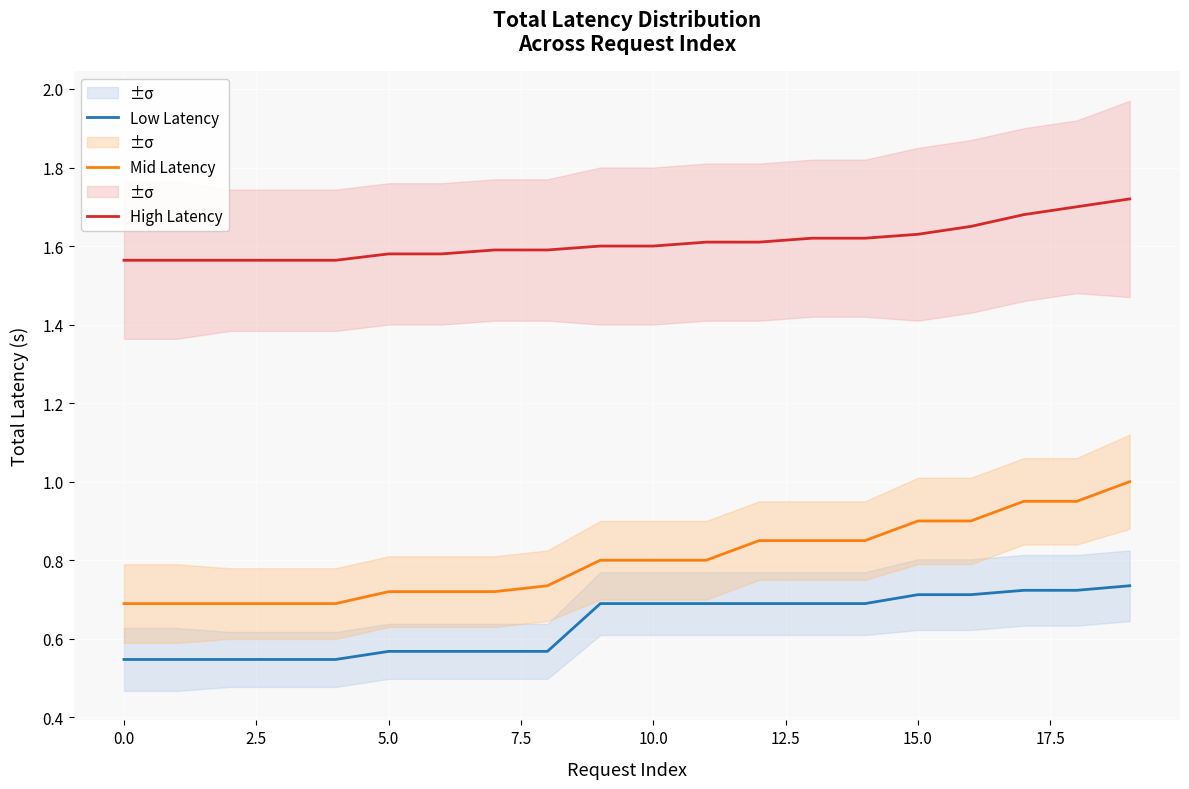

What is the value of the Low Latency point at the 12th from the left?

0.7